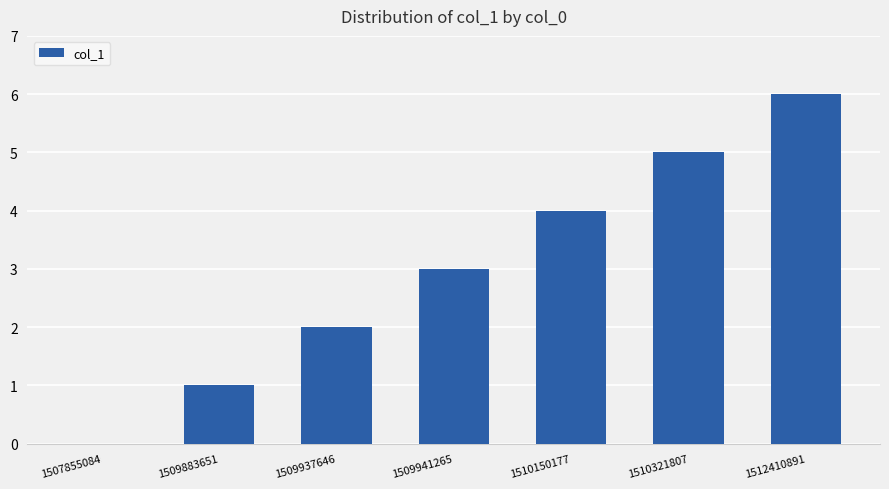

Between 1509941265 and 1507855084, which is larger?

1509941265